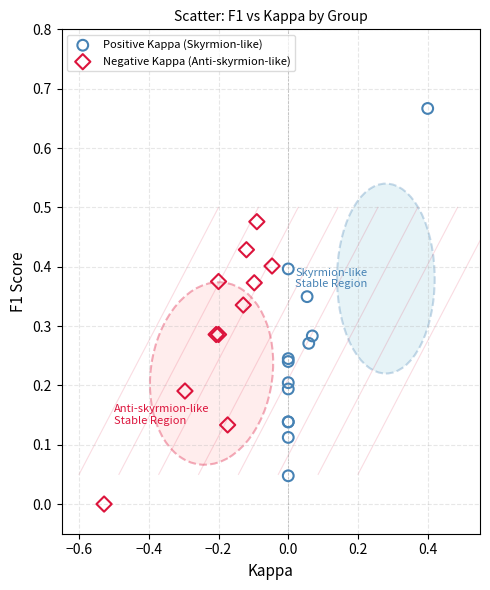

Which series has the widest spread of Y values?

Positive Kappa (Skyrmion-like)